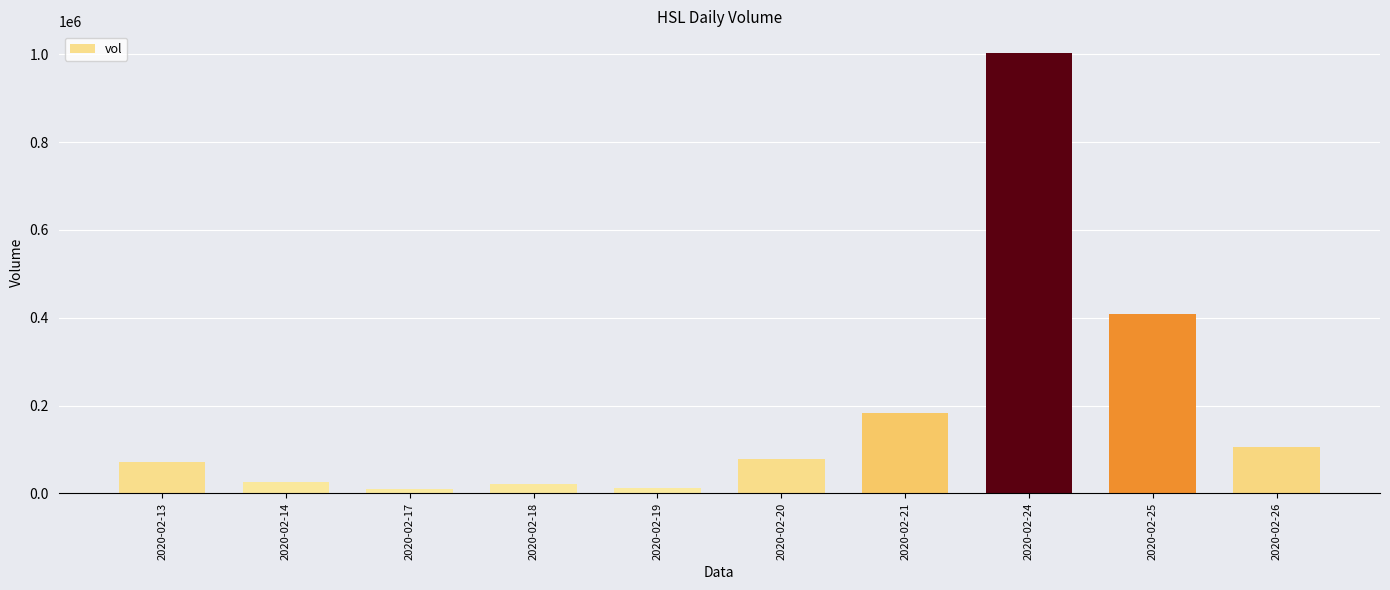

Are the bars horizontal?

No